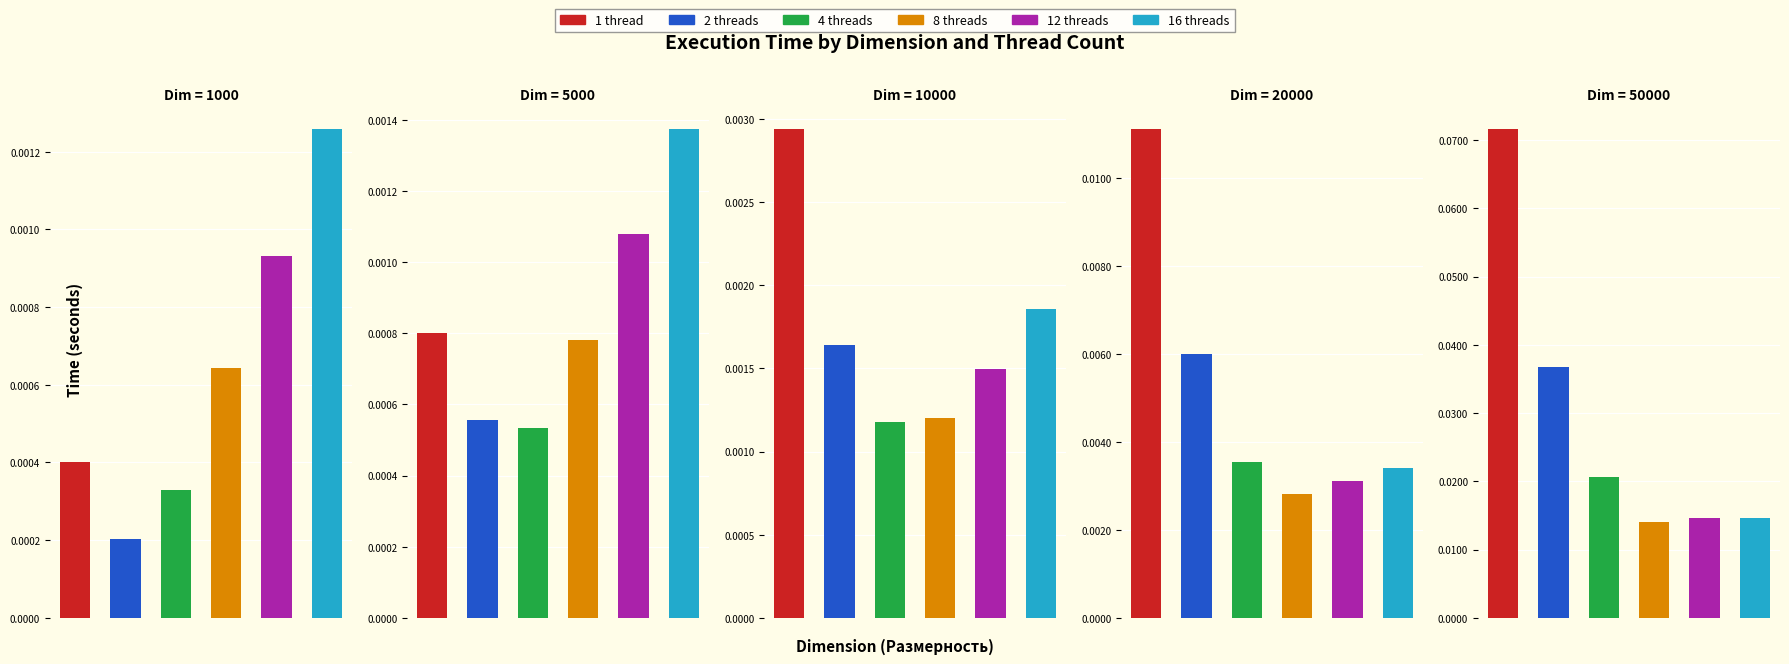

Reading right to left, extract all data points from this chart.

1 thread: 50000=0.1	20000=0.0	10000=0.0	5000=0.0	1000=0.0
2 threads: 50000=0.0	20000=0.0	10000=0.0	5000=0.0	1000=0.0
4 threads: 50000=0.0	20000=0.0	10000=0.0	5000=0.0	1000=0.0
8 threads: 50000=0.0	20000=0.0	10000=0.0	5000=0.0	1000=0.0
12 threads: 50000=0.0	20000=0.0	10000=0.0	5000=0.0	1000=0.0
16 threads: 50000=0.0	20000=0.0	10000=0.0	5000=0.0	1000=0.0